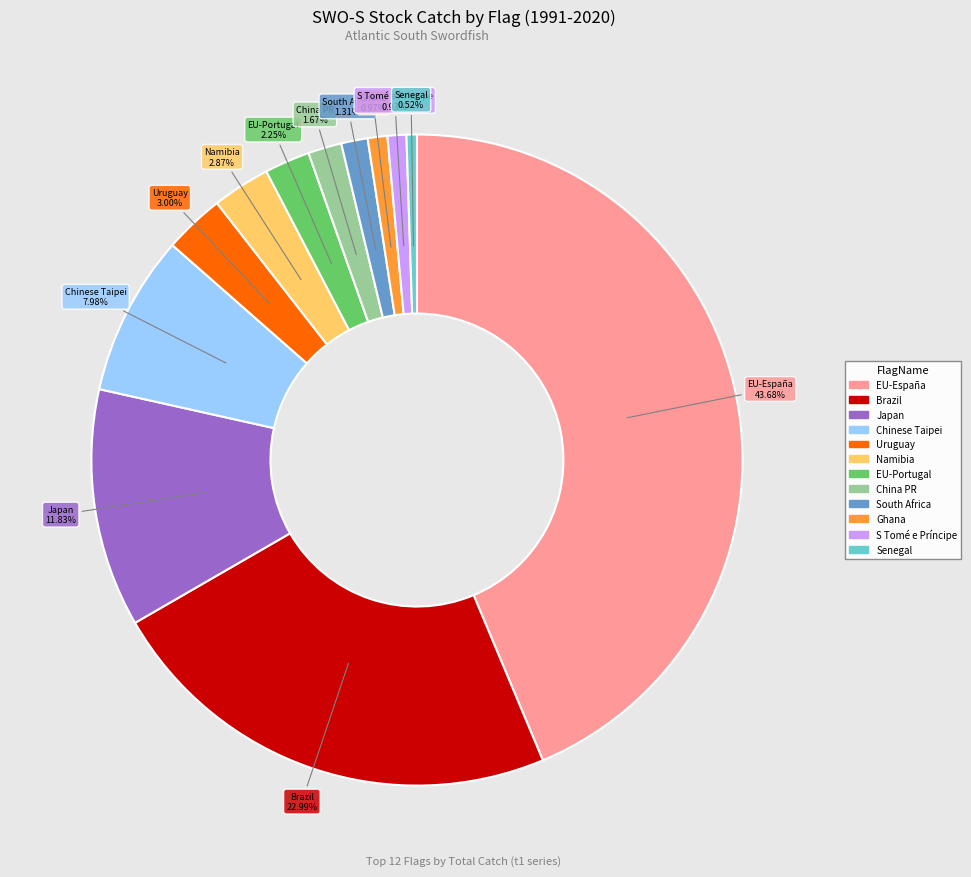

To the nearest percent, what is the difference between the largest and smallest slice percentages?

43%